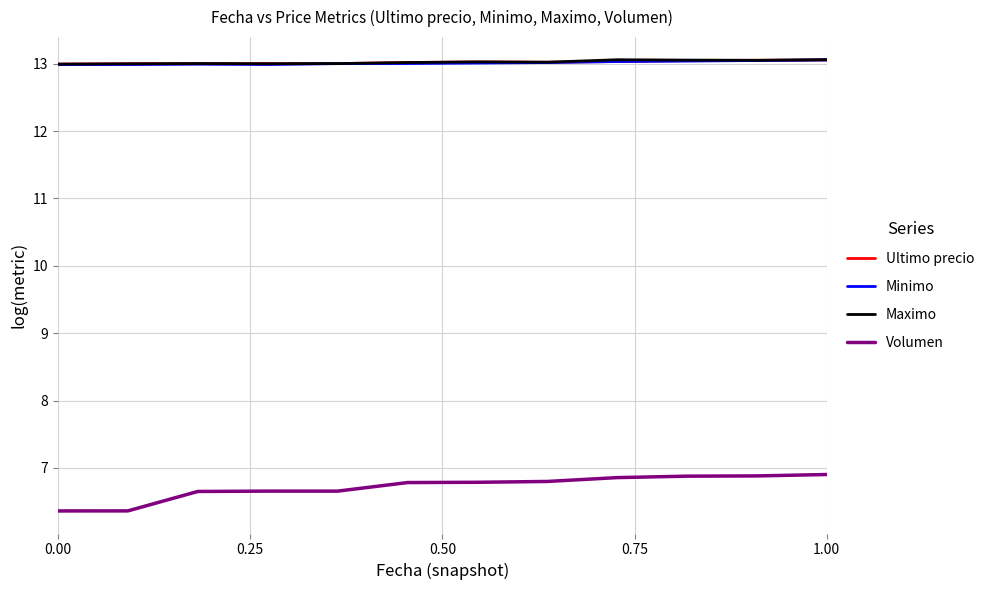

How many distinct data groups are displayed?

4